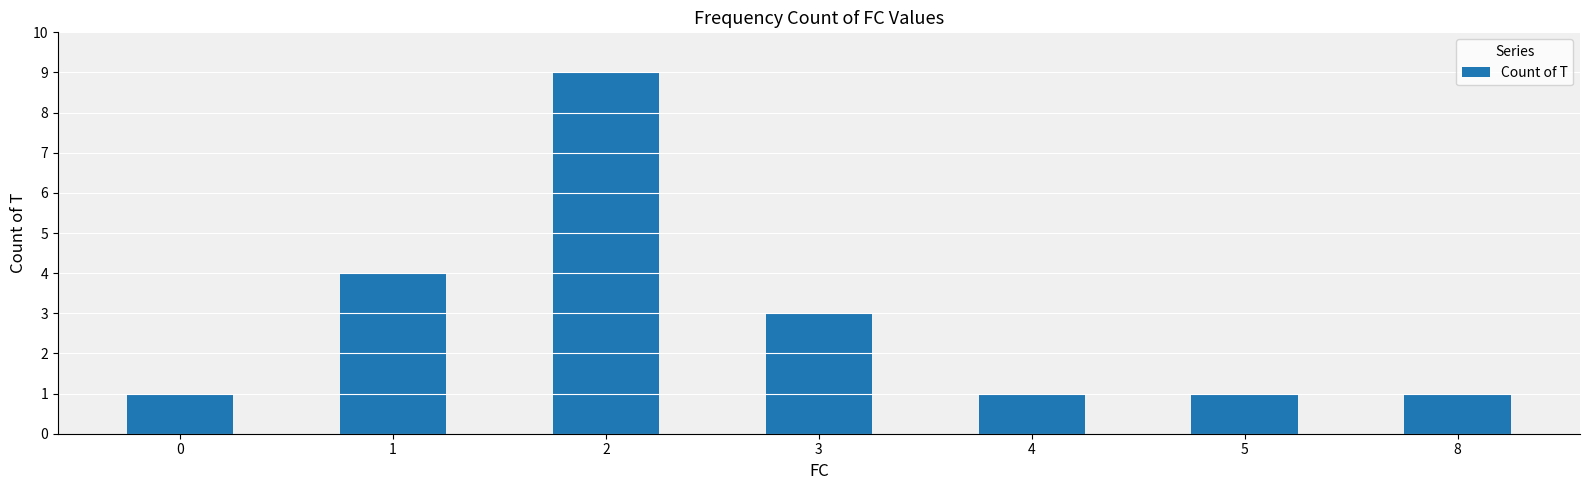

Approximately how many times larger is the value at 4 compared to 8?

1.0